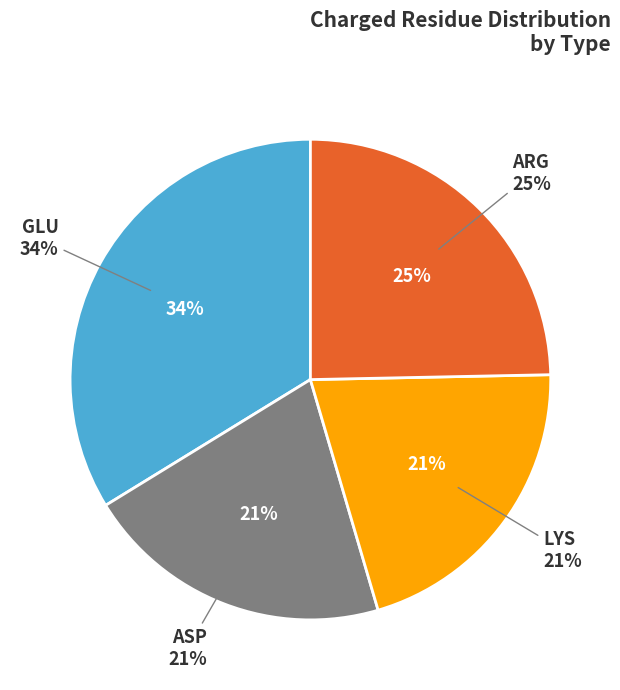

To the nearest percent, what portion does ASP represent?

21%